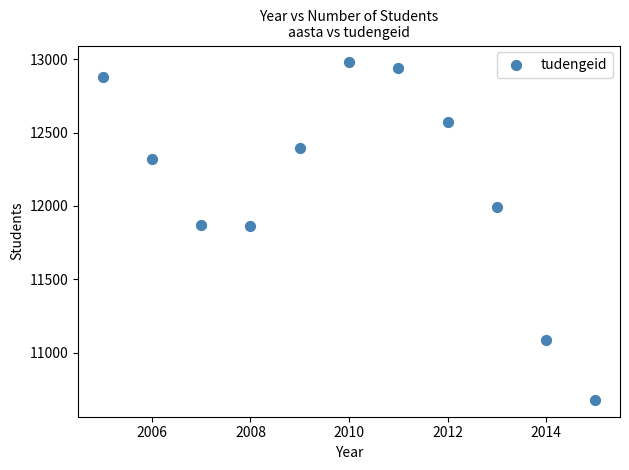

What is the range of X values (max minus min)?

10